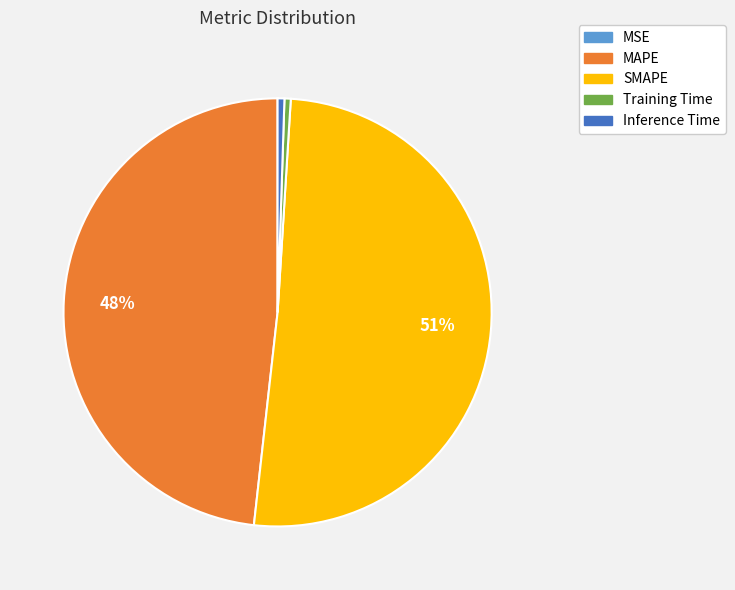

What is the majority slice?

SMAPE